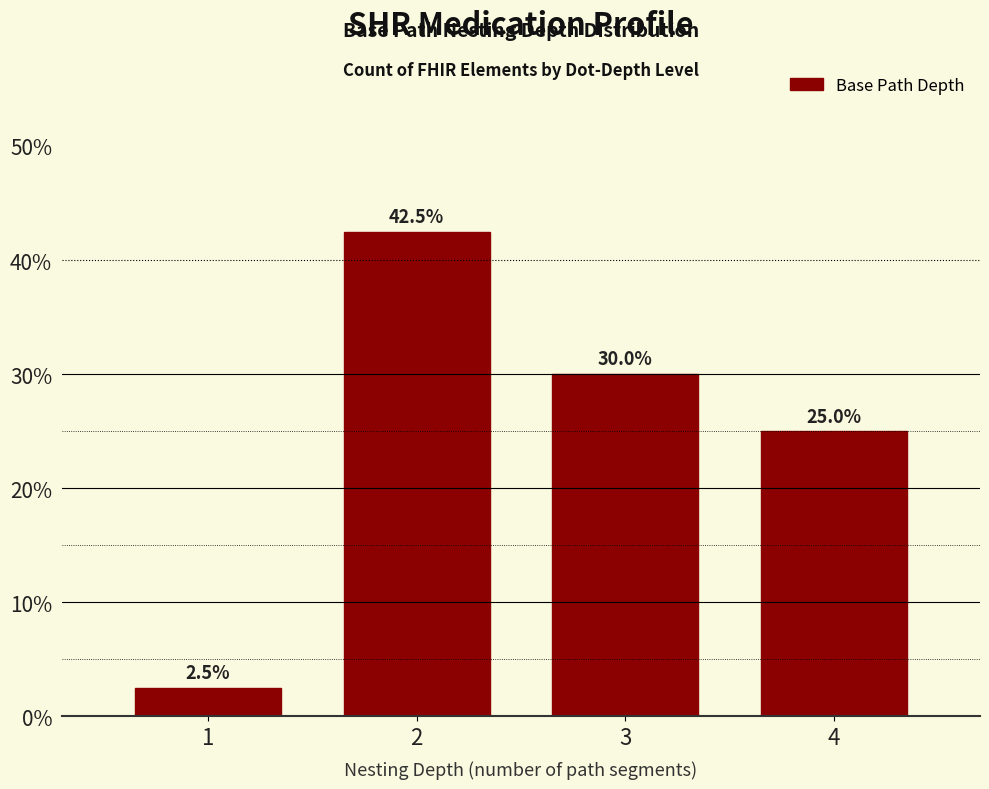

Reading right to left, list all the values displayed in this chart.

4=25.0	3=30.0	2=42.5	1=2.5